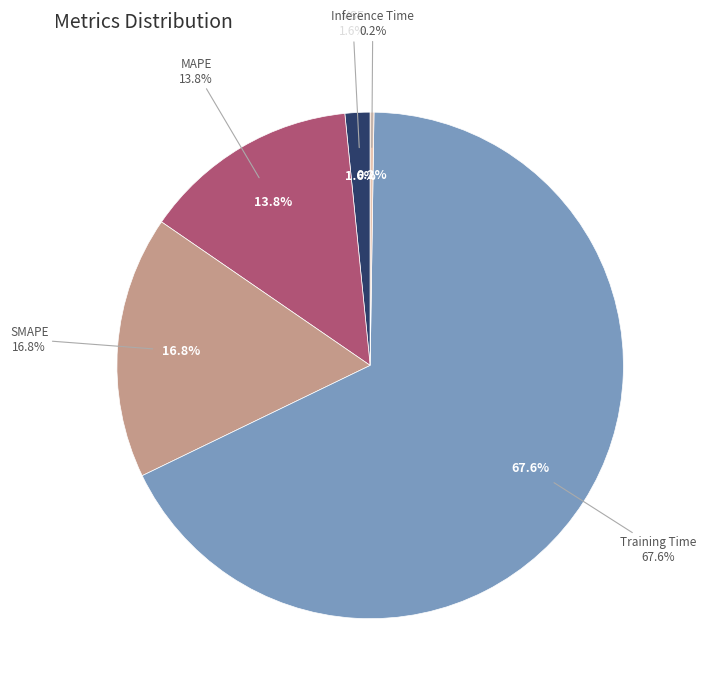

How many slices are in this pie chart?

5